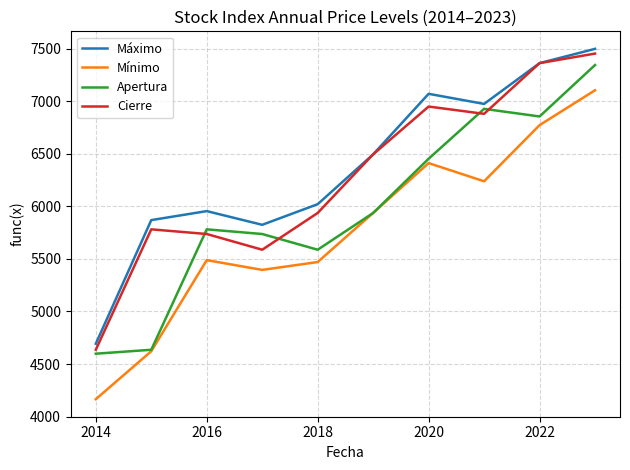

List the series in order of their overall mean, lowest first.

Mínimo, Apertura, Cierre, Máximo